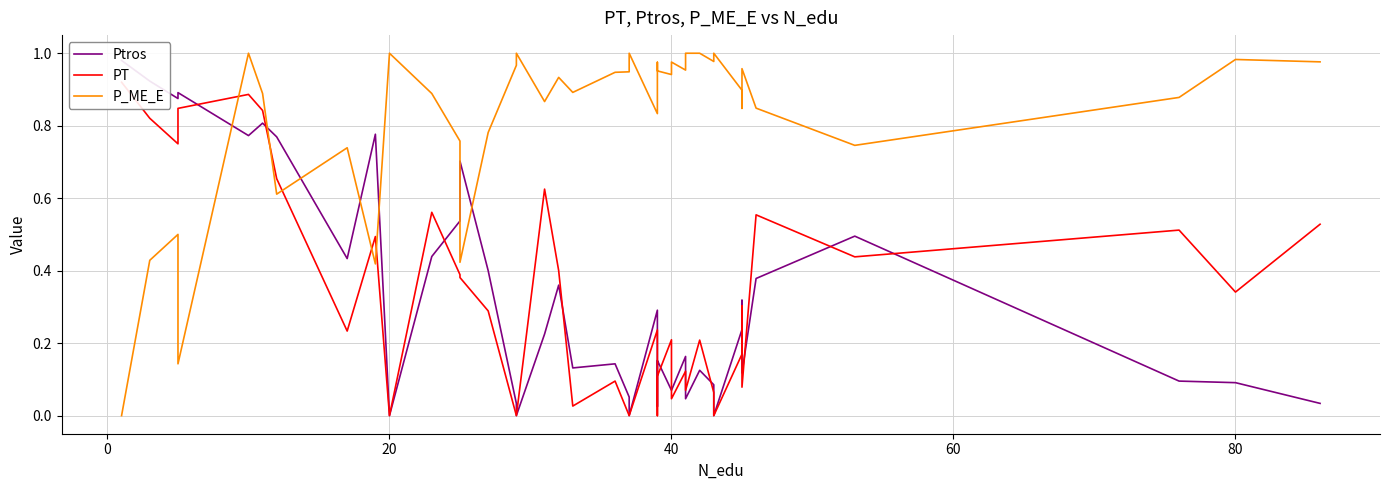

Which series ends up on top after the final intersection of Ptros and P_ME_E?

P_ME_E